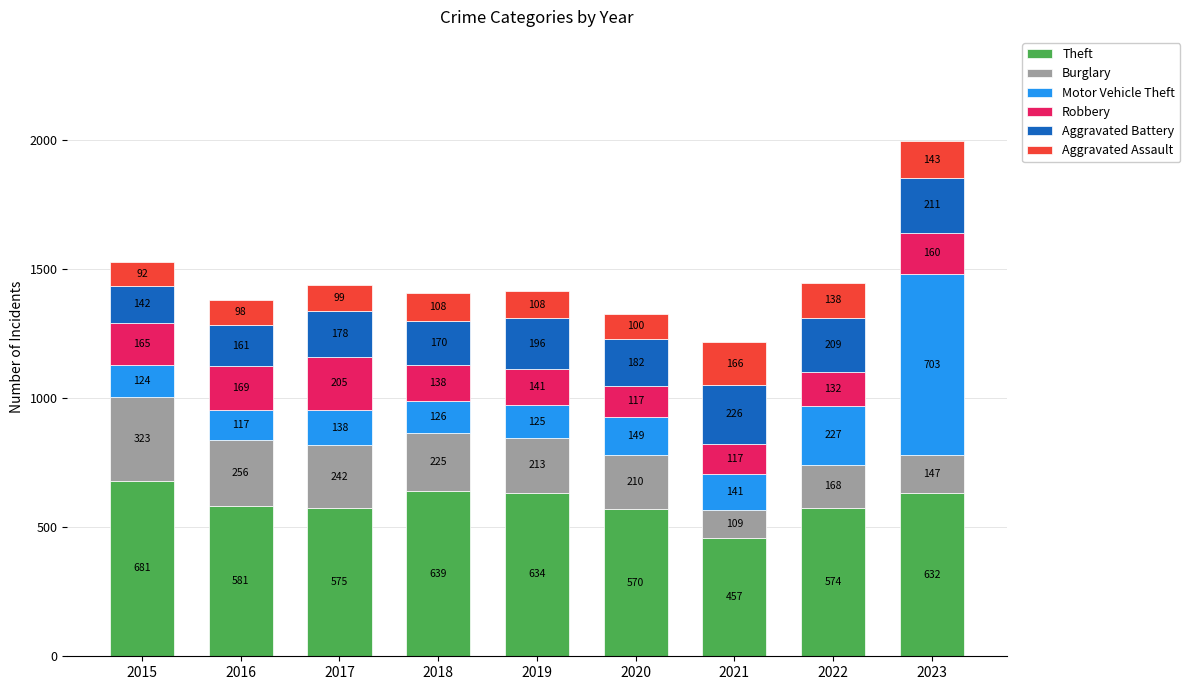

What is the lowest value of the Theft series?

457